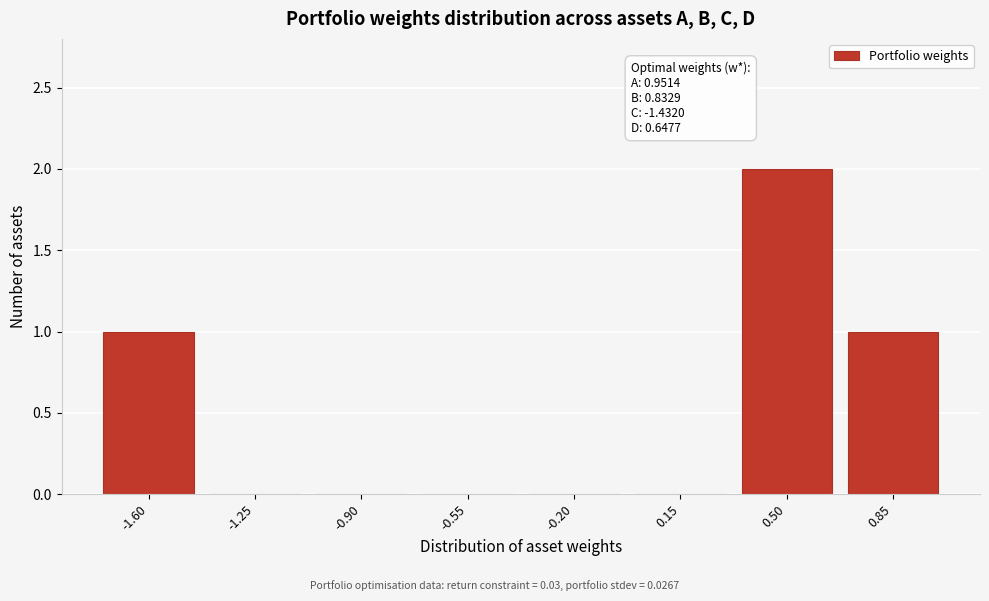

Reading left to right, extract all data points from this chart.

-1.60=1	-1.25=0	-0.90=0	-0.55=0	-0.20=0	0.15=0	0.50=2	0.85=1